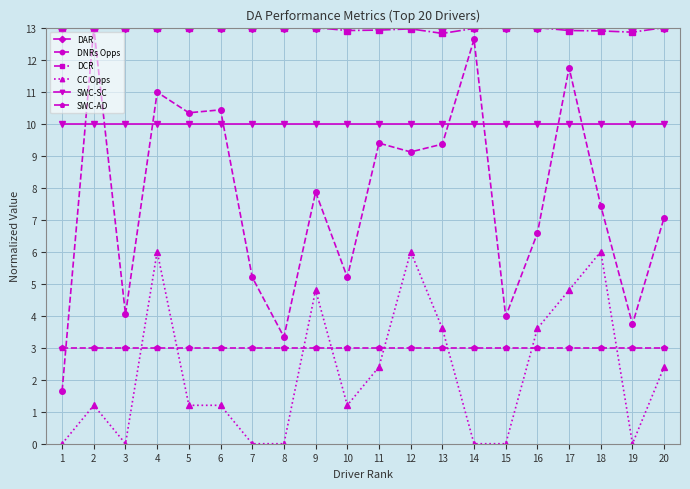

What is the value of the DCR point at the 9th from the left?

13.0